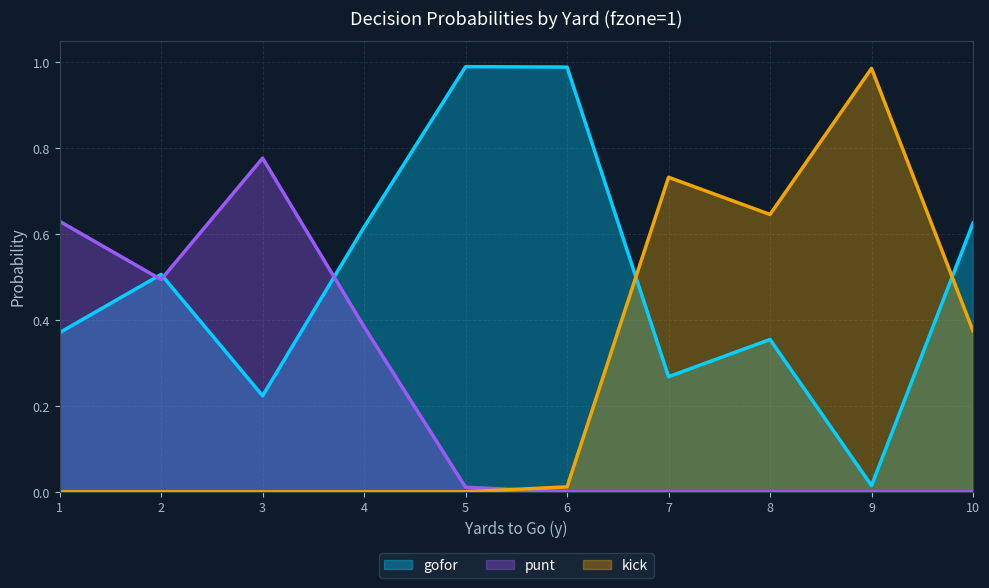

What is the average value of the gofor series?

0.5